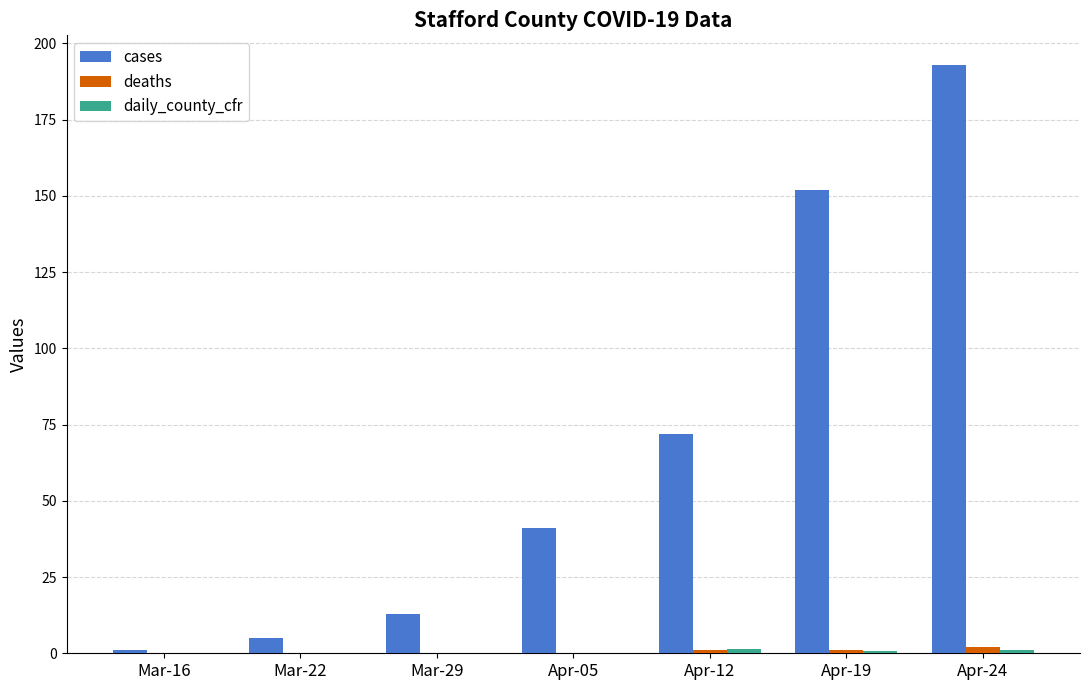

What is the greatest value displayed?

193.0